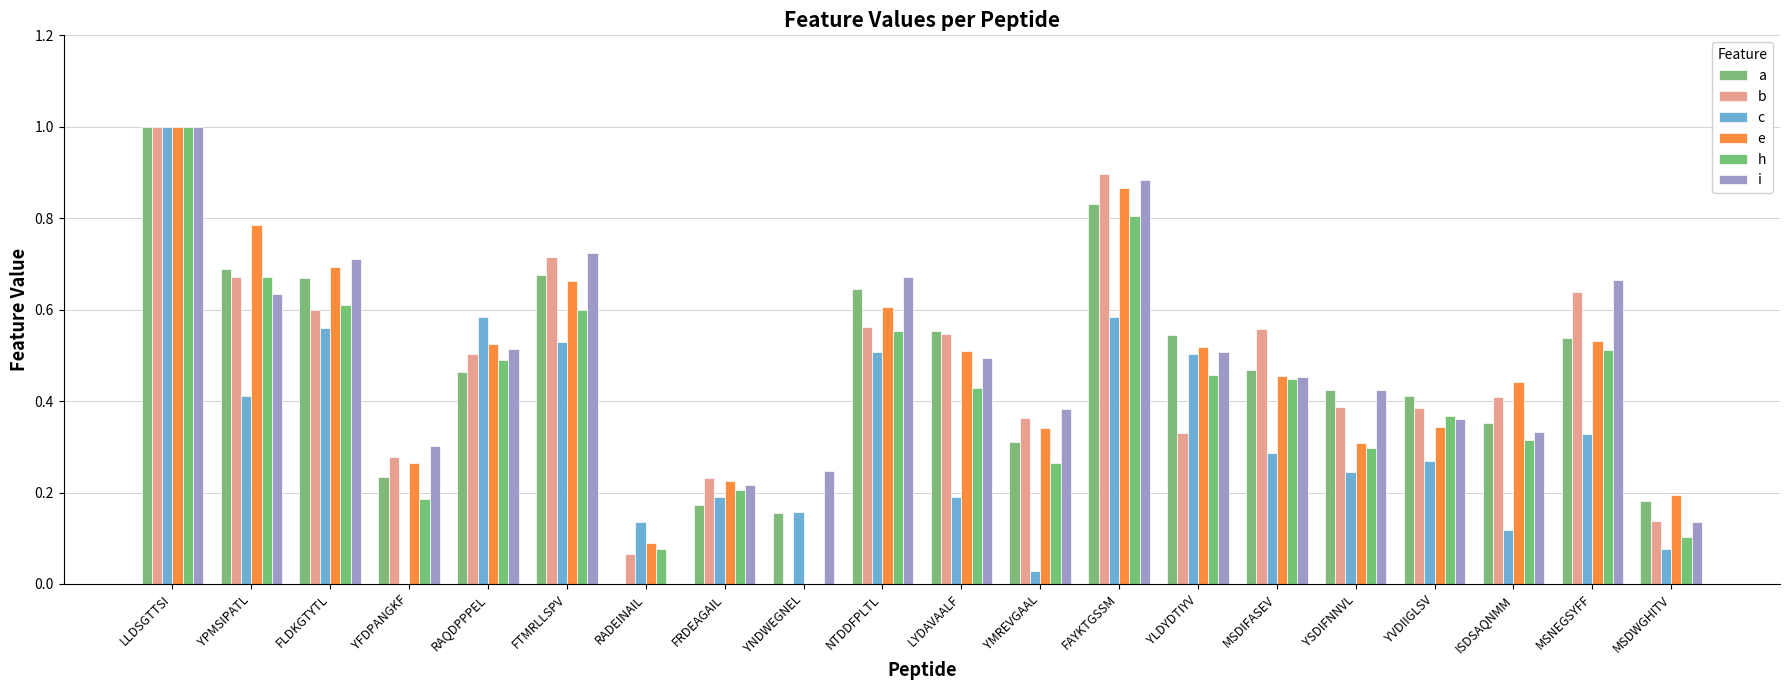

At which label is c closest to 0?

YFDPANGKF